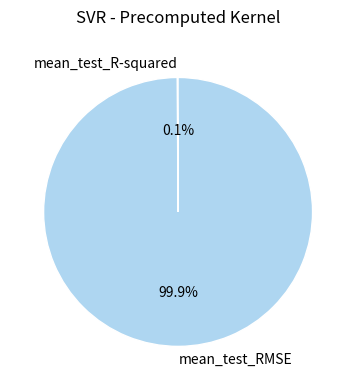

How much of the chart is everything except mean_test_RMSE?

0.1%